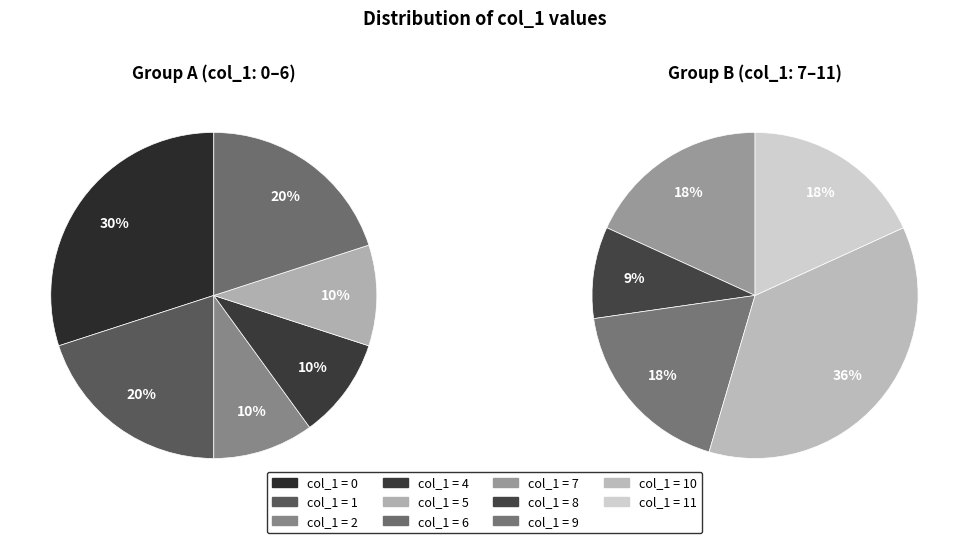

Count the number of slices in the pie.

11